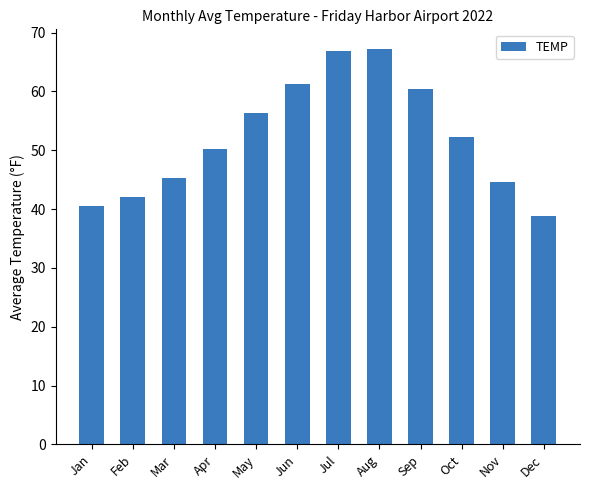

What is the difference between the maximum and minimum values?

28.3